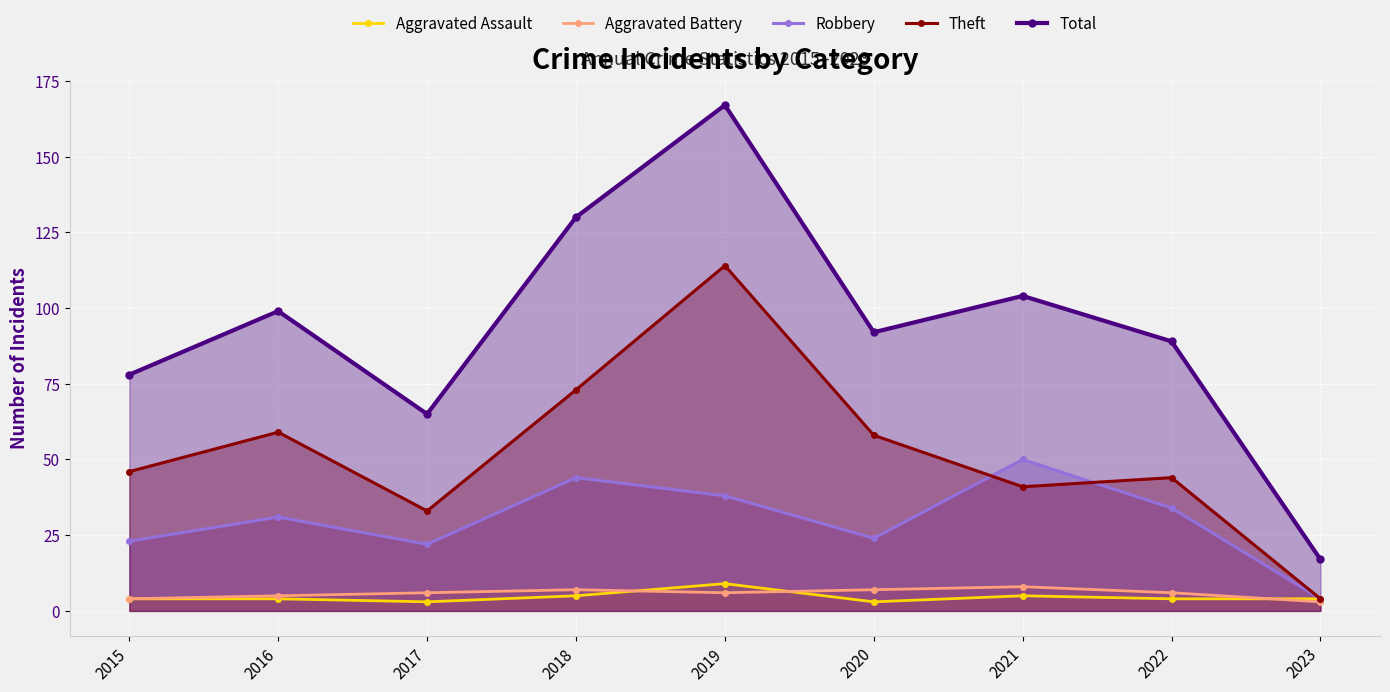

What is the difference between the highest and lowest values at 2023?

14